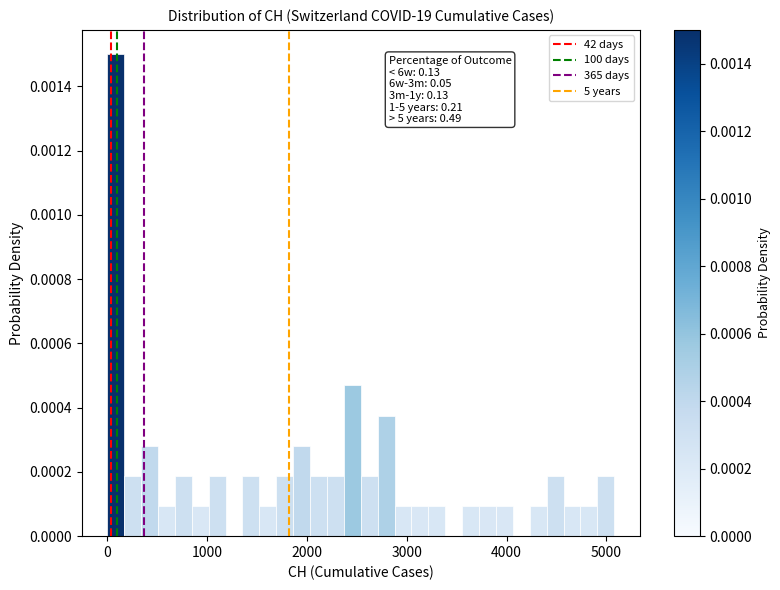

Around what value on the x-axis is the tallest bar? Give the approximate position of its centre, as read against the axis.

100